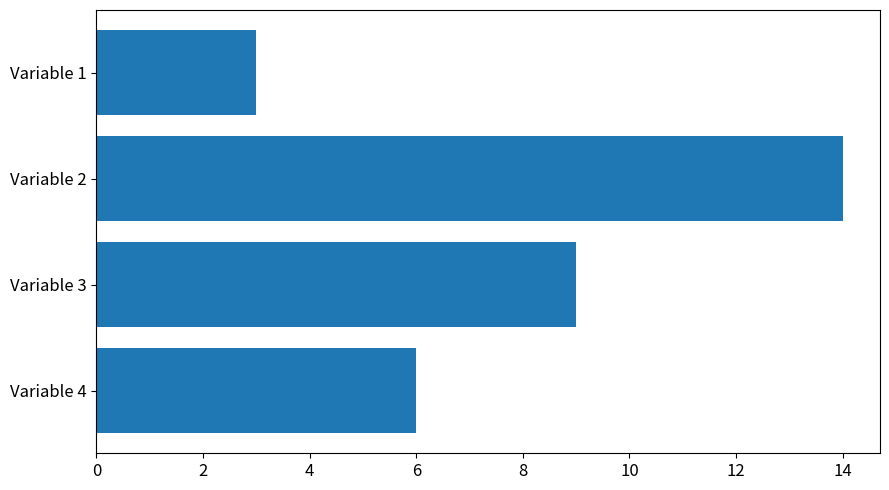

Approximately how many times larger is the value at Variable 3 compared to Variable 4?

1.5